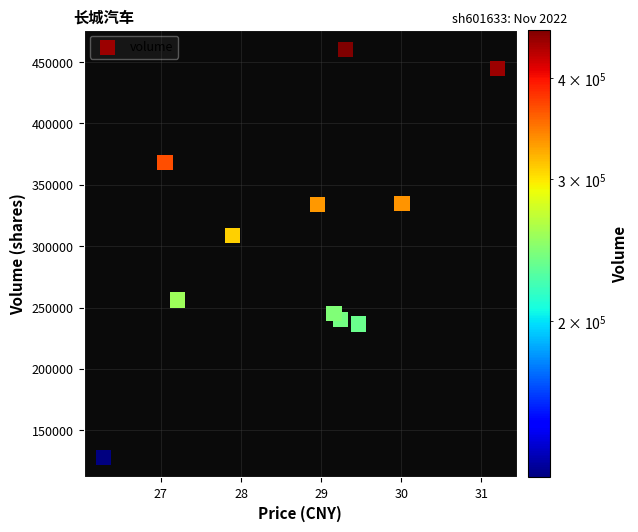

What is the range of Y values (max minus min)?

331871